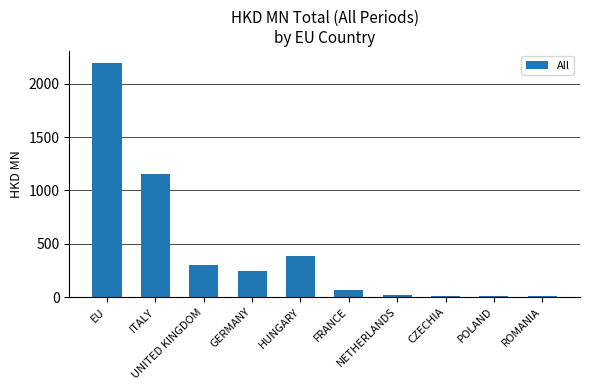

What is the sum of all values?

4380.0